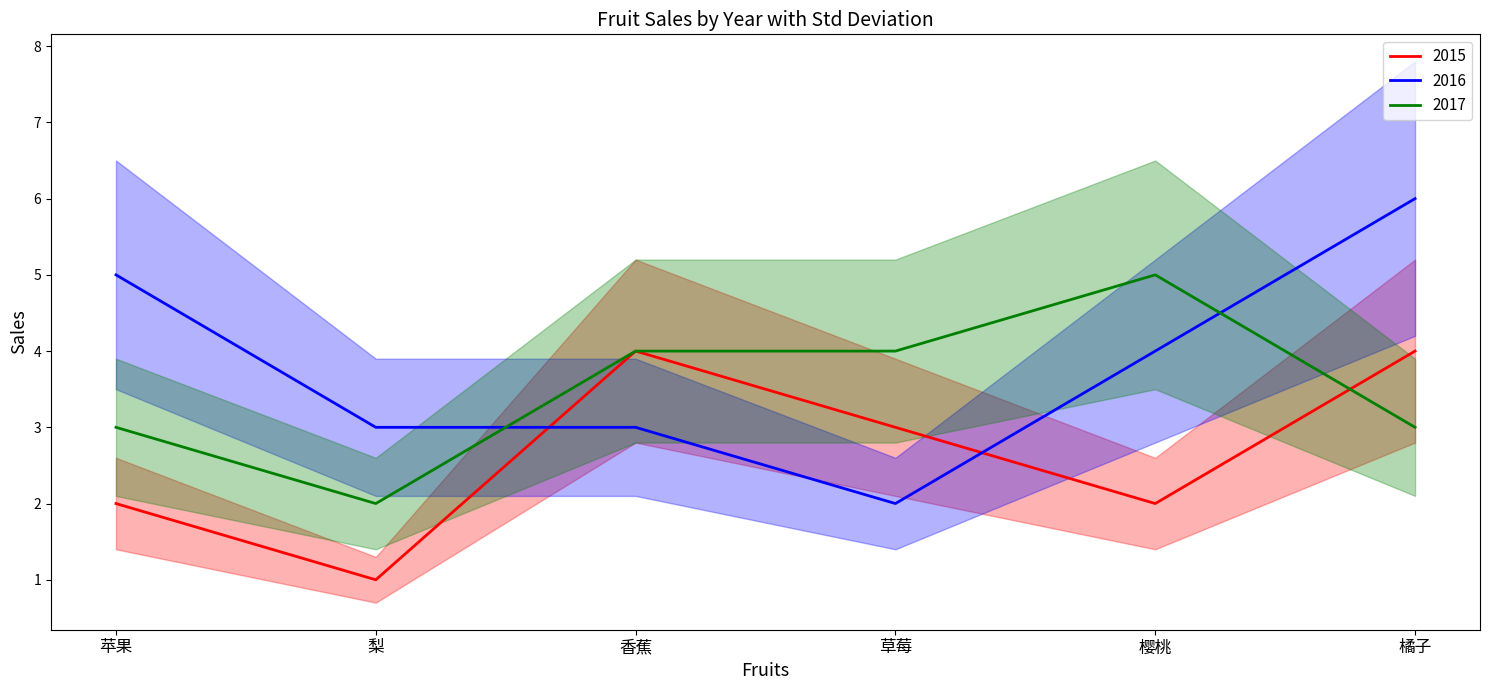

How many values in the 2016 series exceed 4?

2